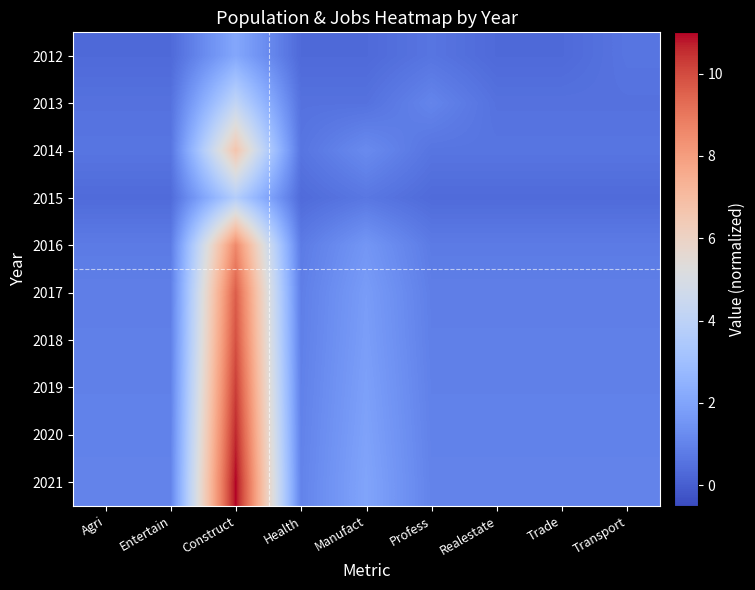

Which has a higher value, Health or Entertain?

Health